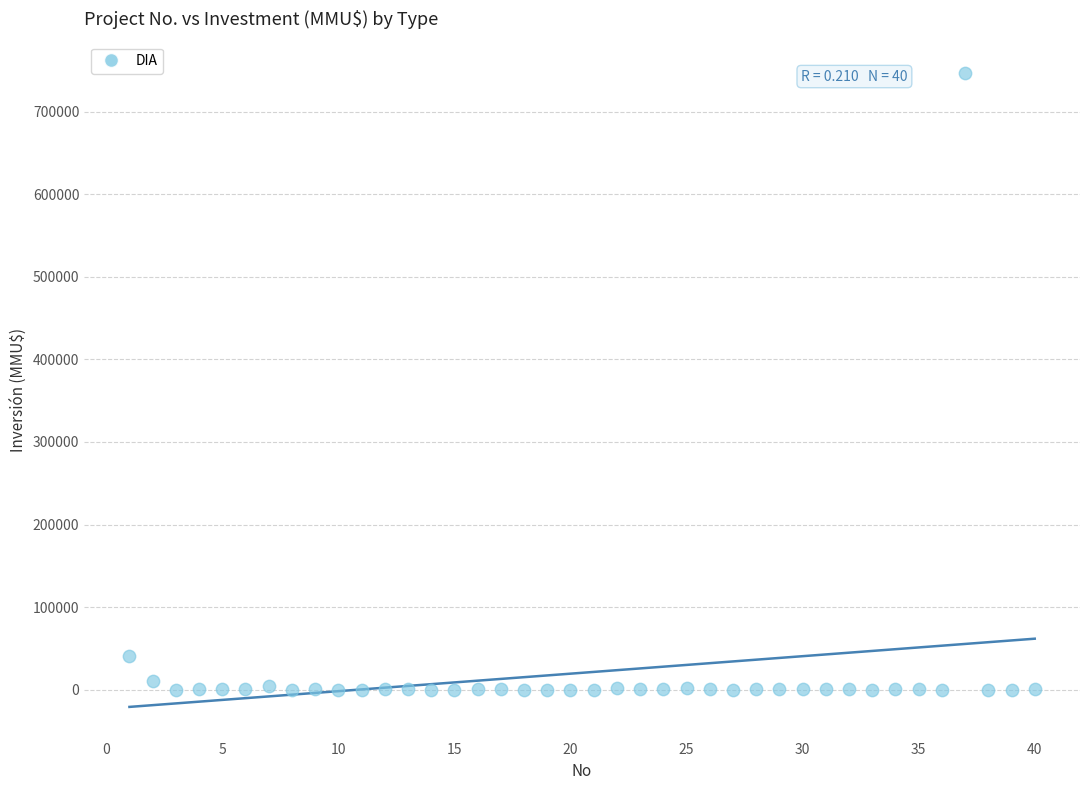

What Y value in the scatter plot is closest to 373159?

40815